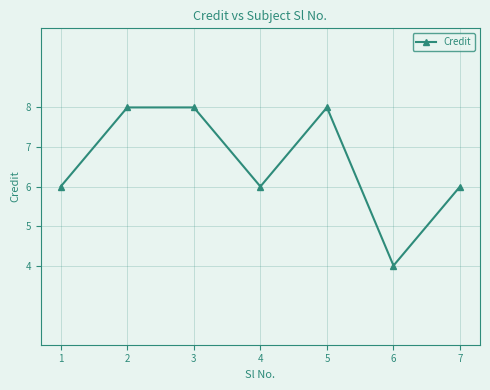

What is the smallest value displayed?

4